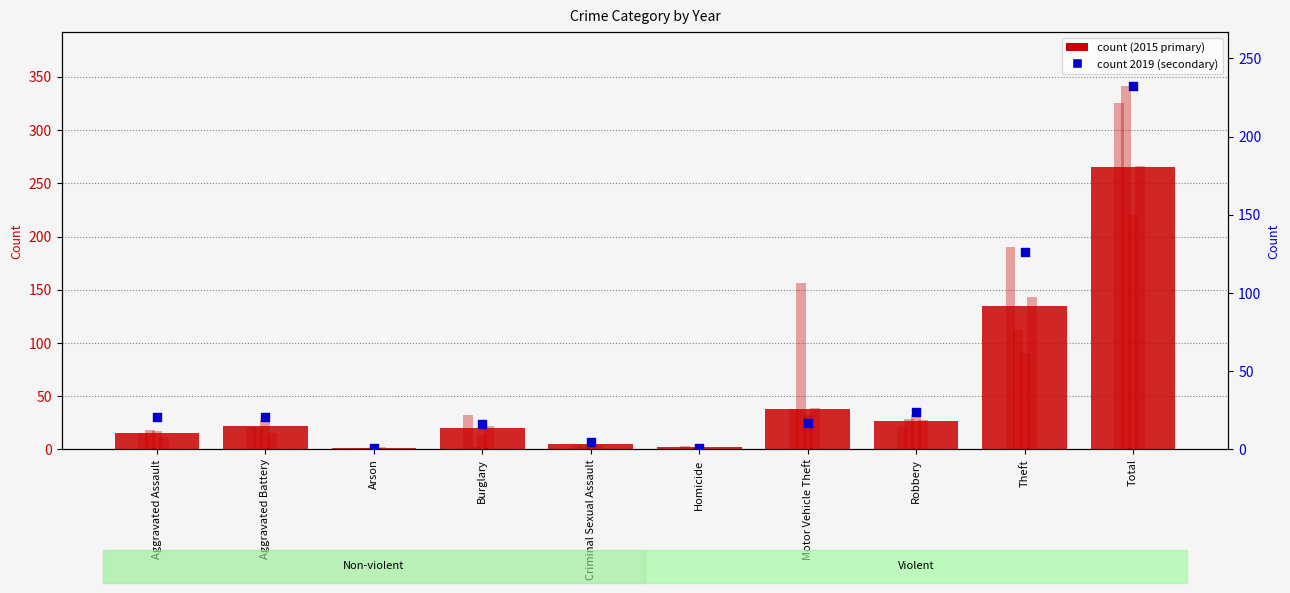

Which series has the widest spread of Y values?

2023